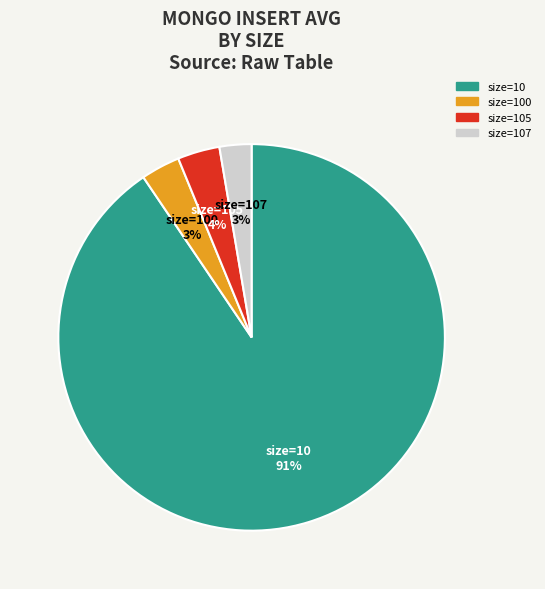

Does any single category account for the majority?

Yes